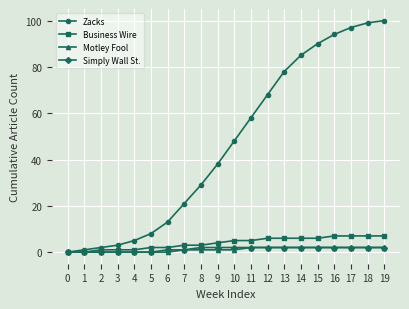

Which series has the largest total across all categories?

Zacks